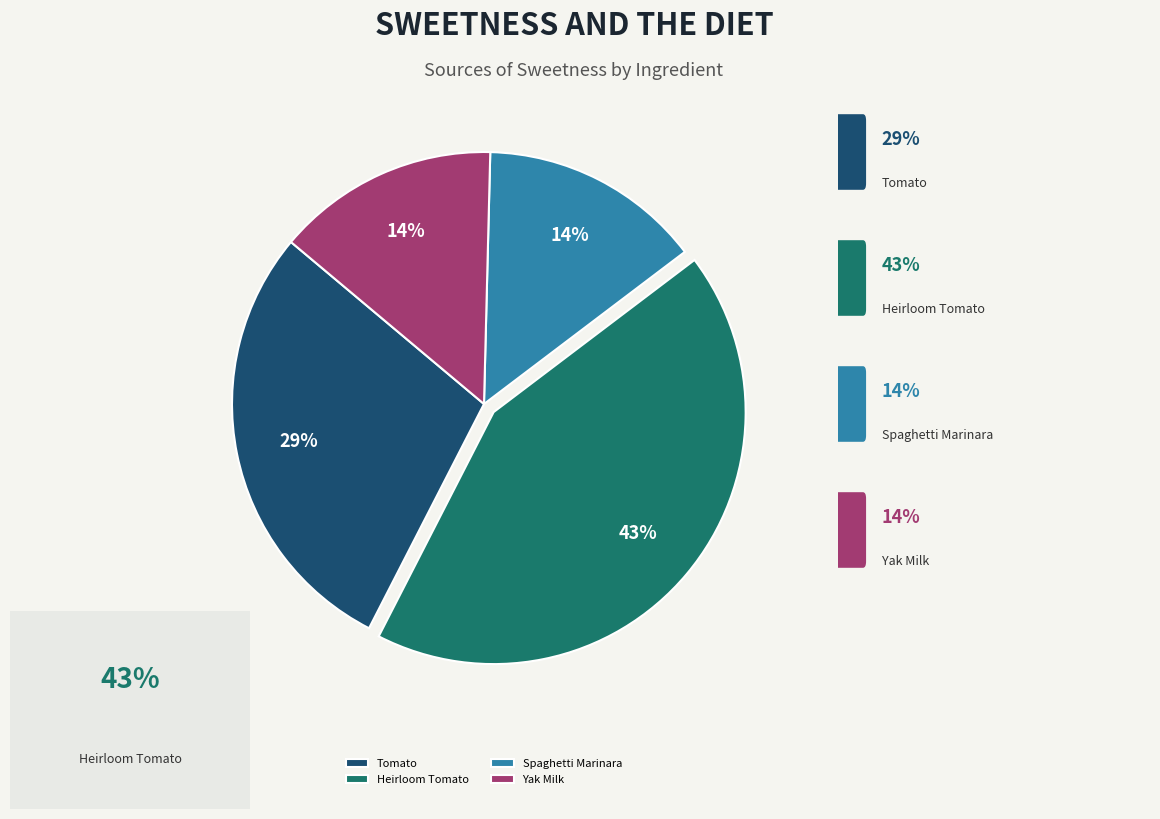

True or false: Yak Milk accounts for 14% of the total.

True